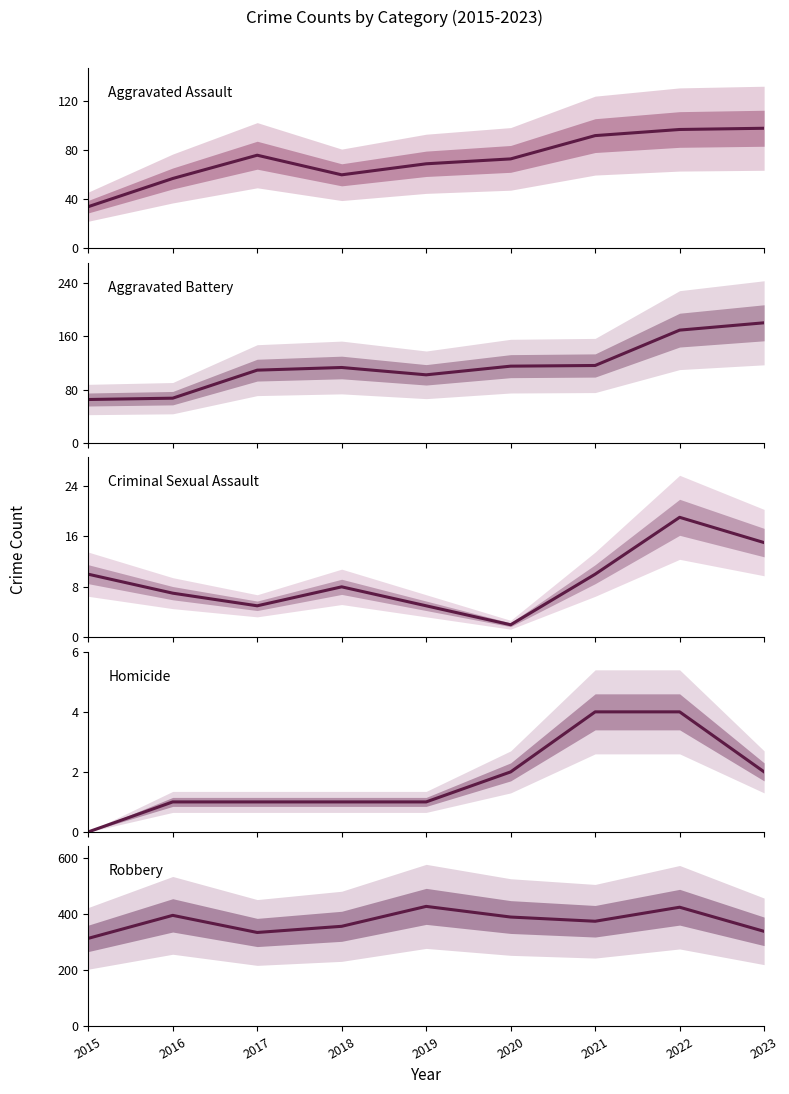

Which series changed the most between 2018 and 2023?

Aggravated Battery